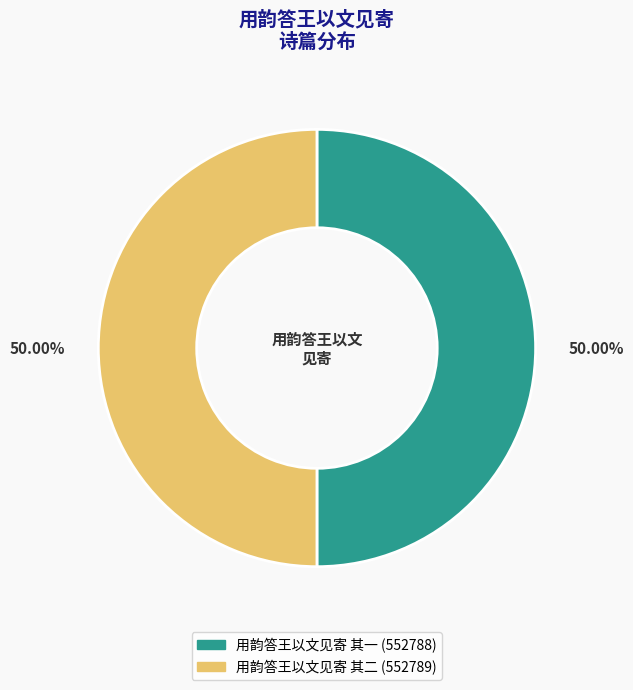

How many segments does this pie chart have?

2